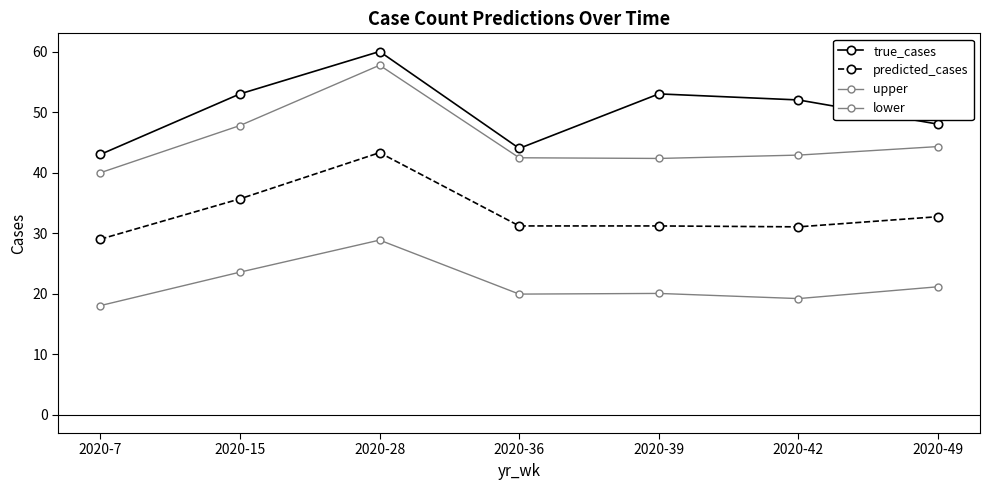

List the series in order of their peak value, lowest first.

lower, predicted_cases, upper, true_cases